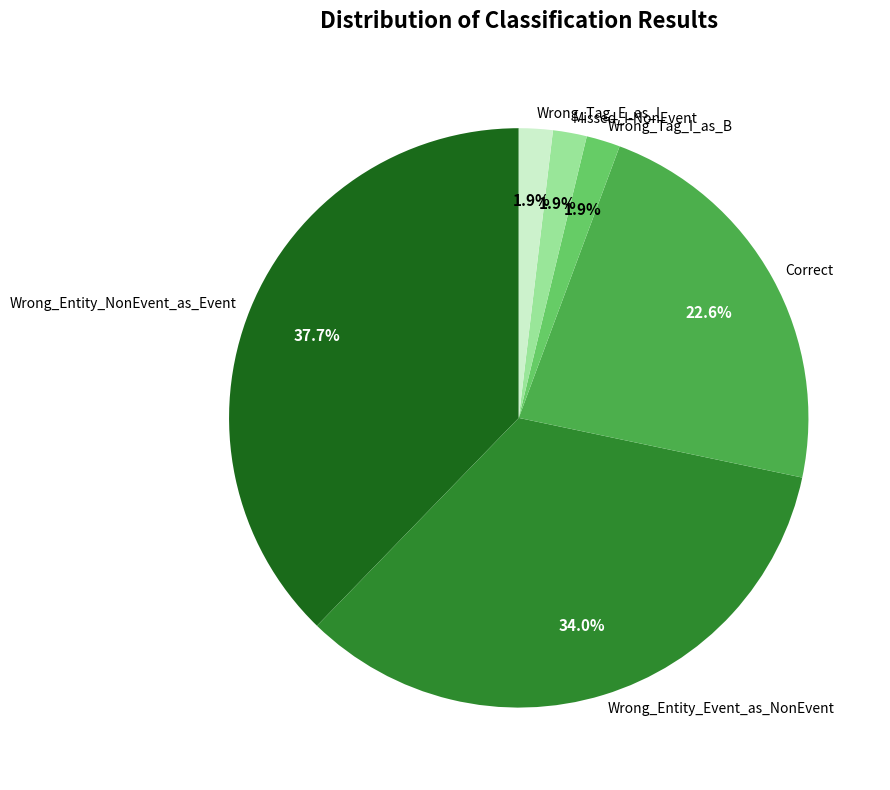

Does Wrong_Entity_Event_as_NonEvent account for over 50% of the chart?

No